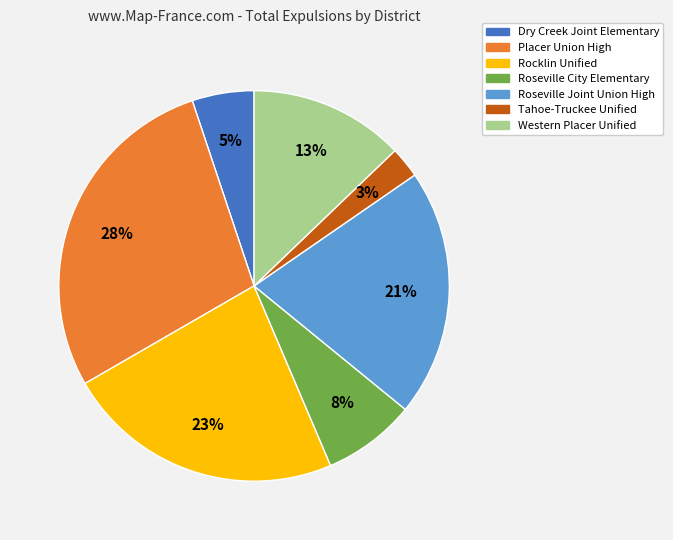

Combined, do Roseville Joint Union High and Tahoe-Truckee Unified account for over 50%?

No